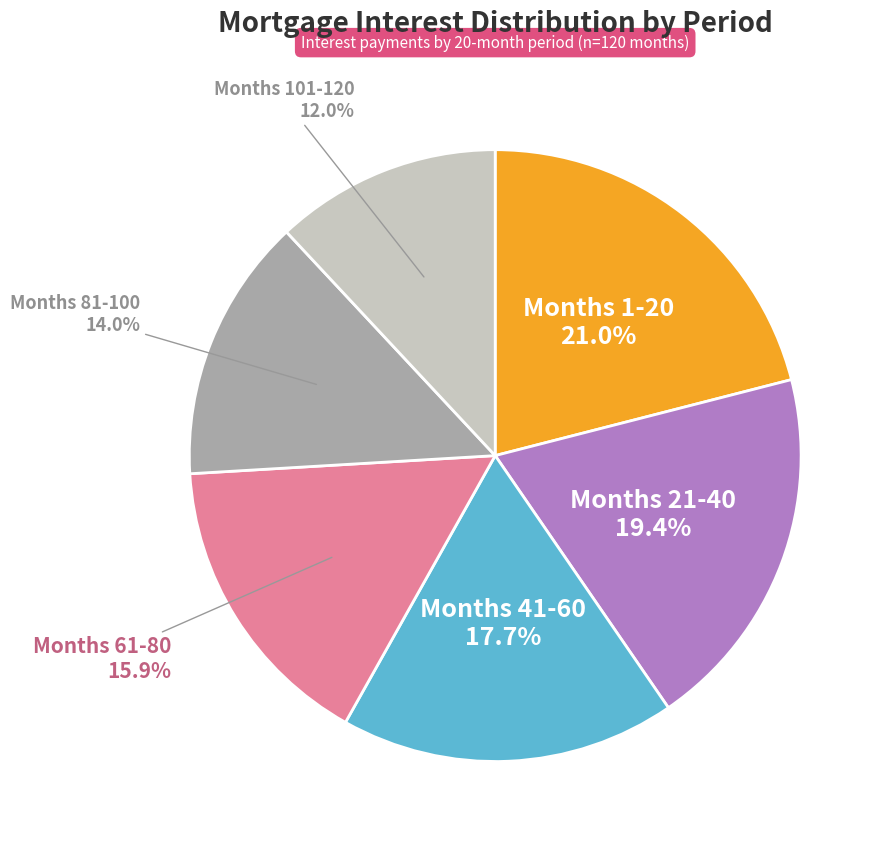

Is there a majority slice in this chart?

No